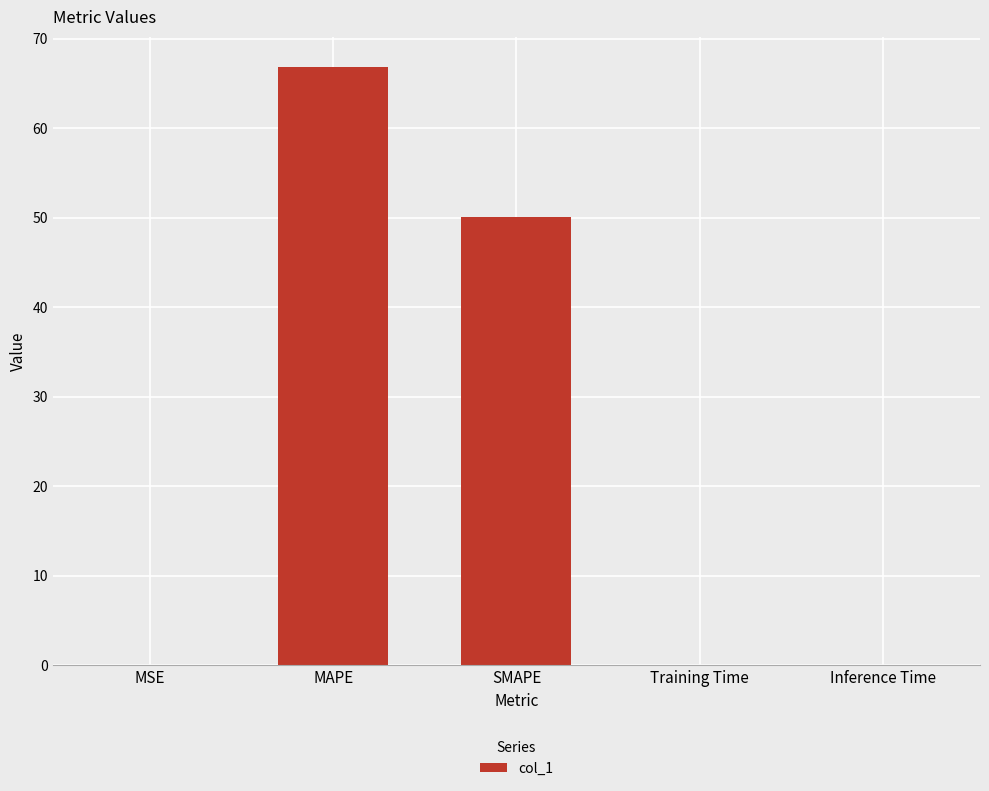

What is the sum of all values?

117.0